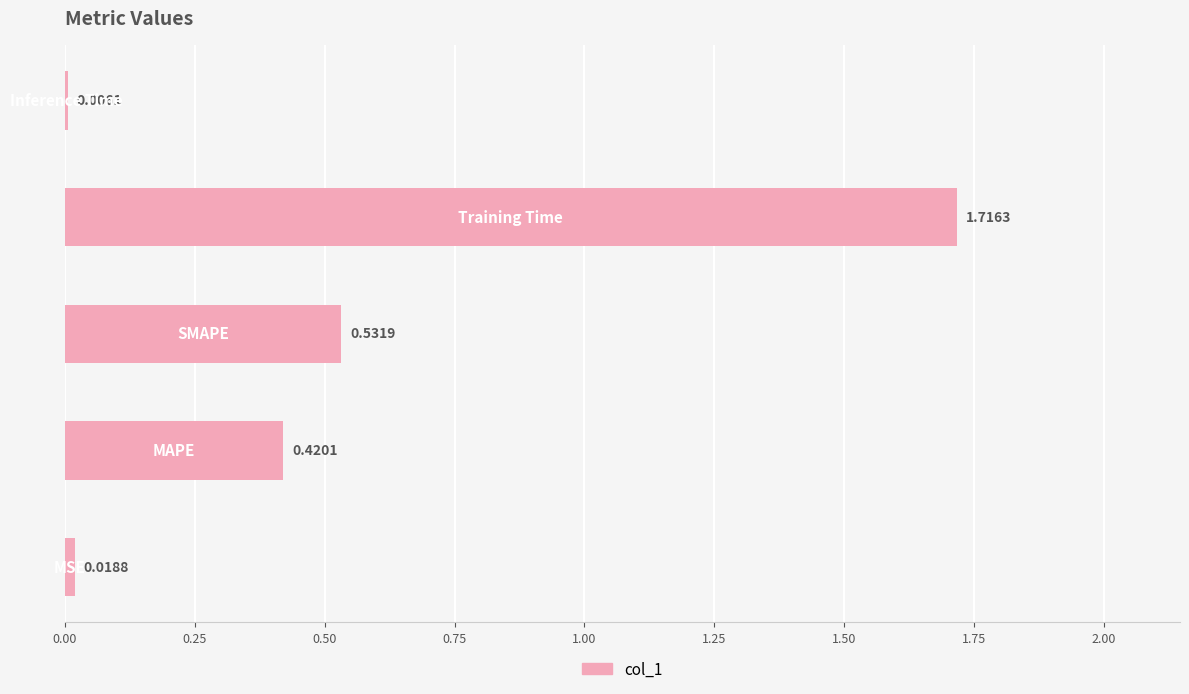

What is the sum of all values?

2.7